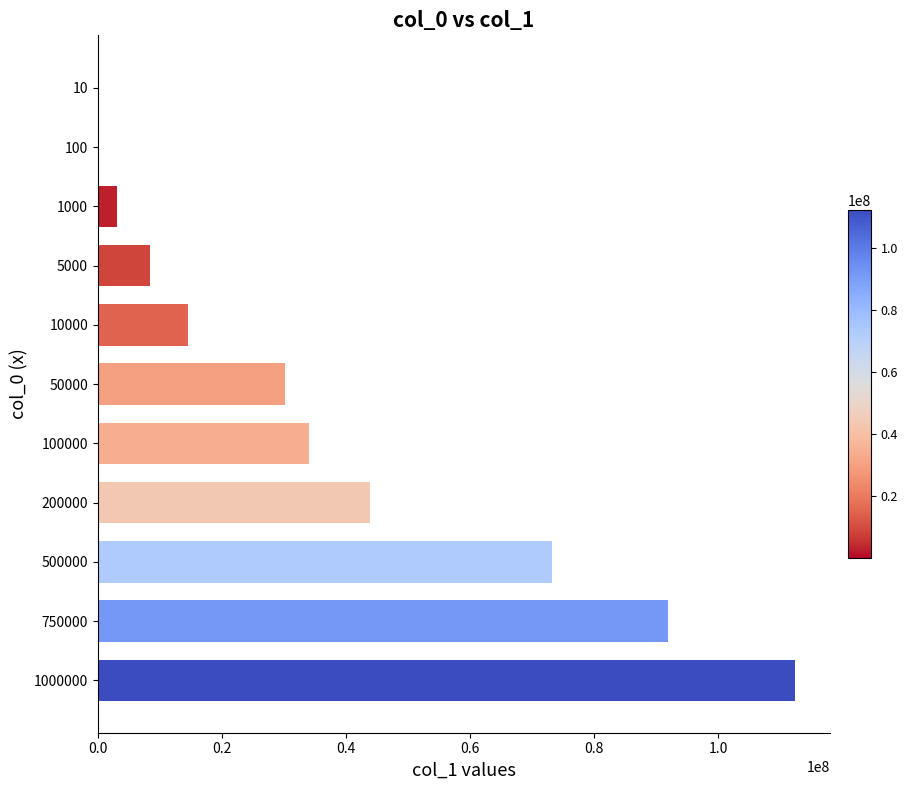

Is it true that the value at 5000 is 8414669?

True